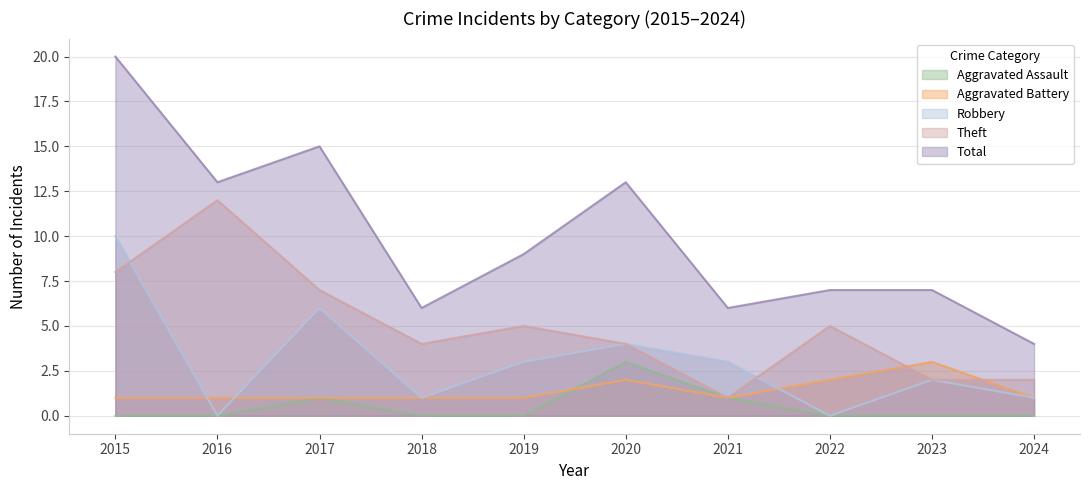

Where does the Total series first go above 9?

2015